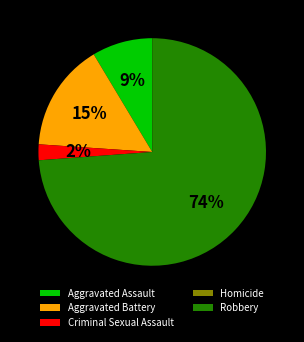

Do Criminal Sexual Assault and Aggravated Battery together represent more than half of the pie?

No